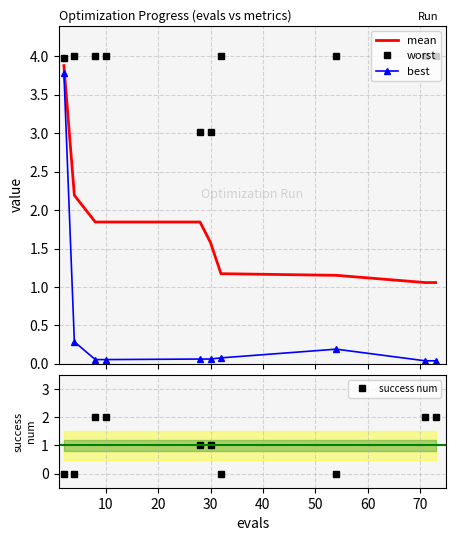

True or false: best and worst cross at least once.

False